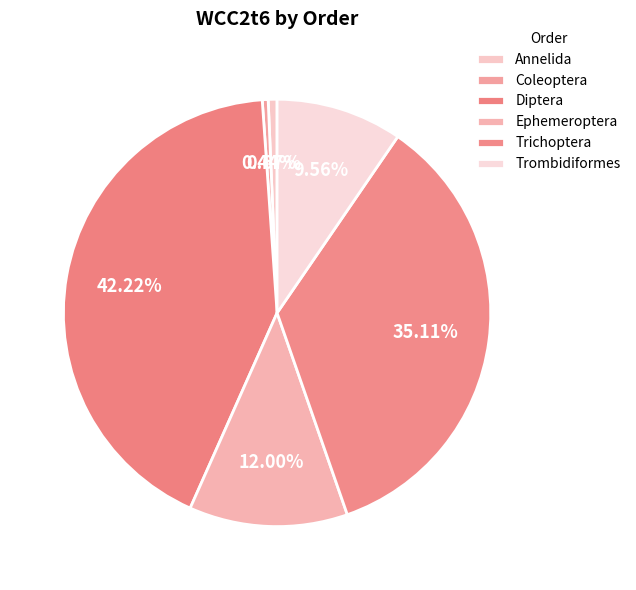

How many slices are in this pie chart?

6